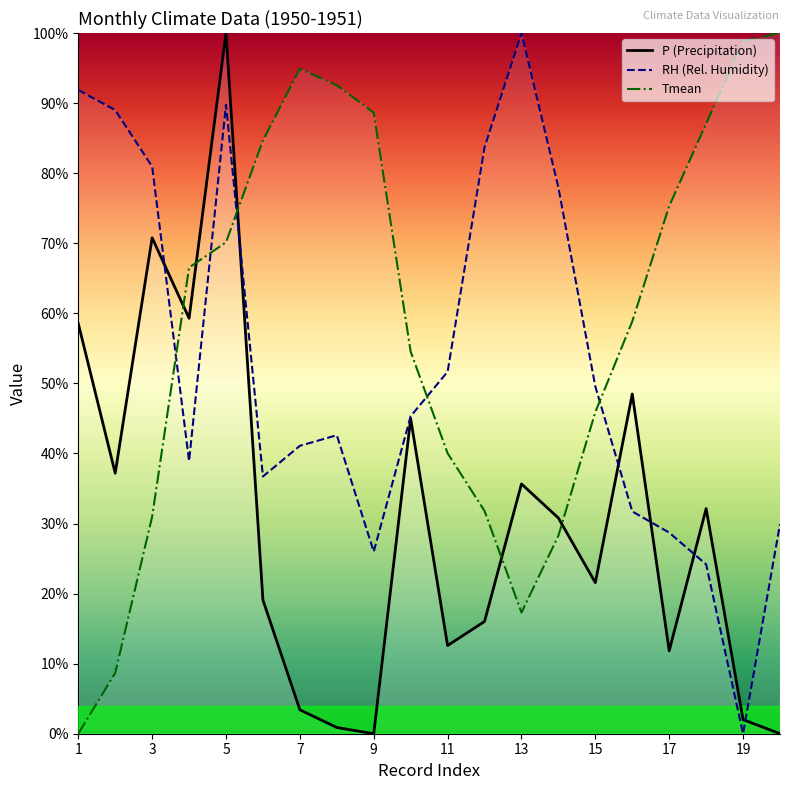

At 11, list the series in order from smallest to largest.

P, Tmean, RH